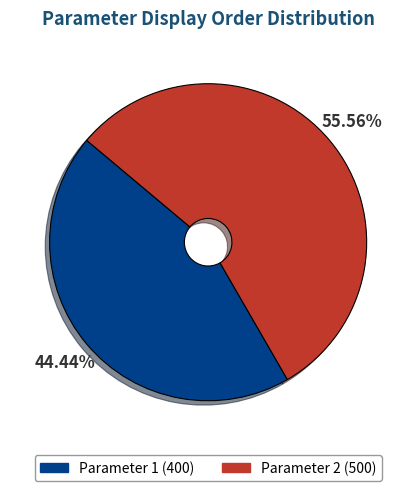

How many segments does this pie chart have?

2